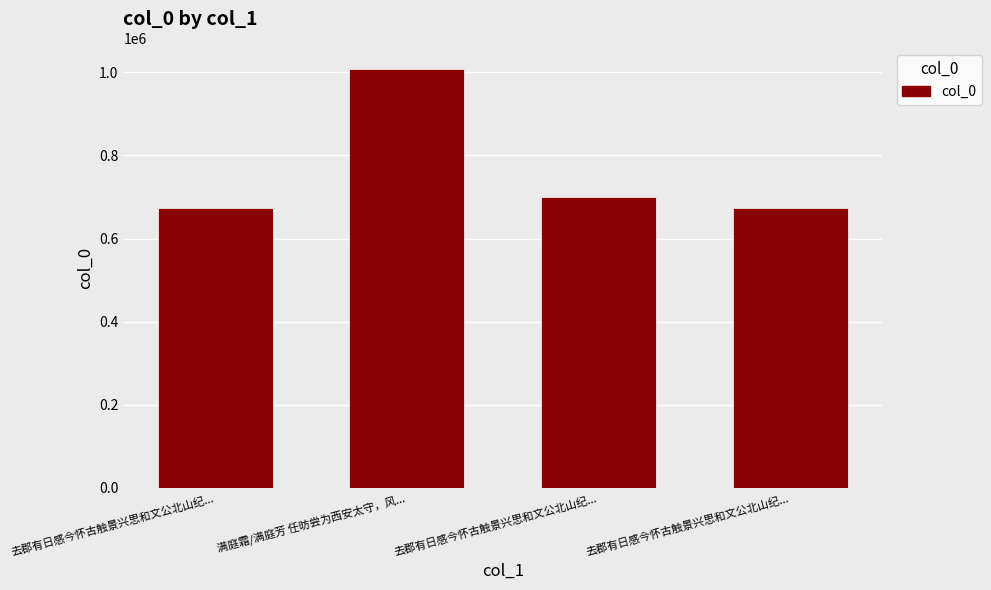

What is the minimum value shown in the chart?

673201